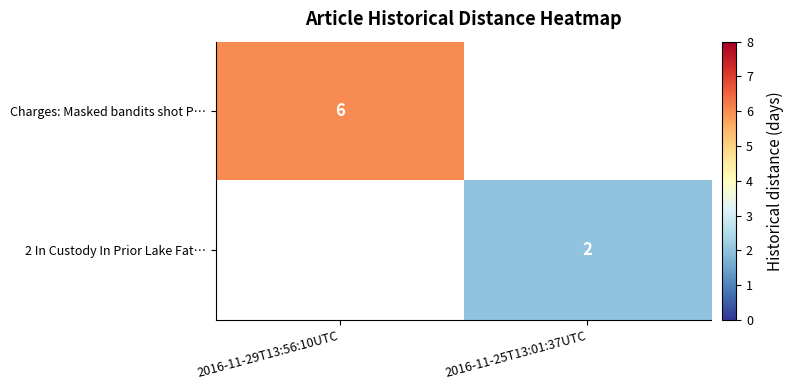

How many categories are shown in the chart?

2